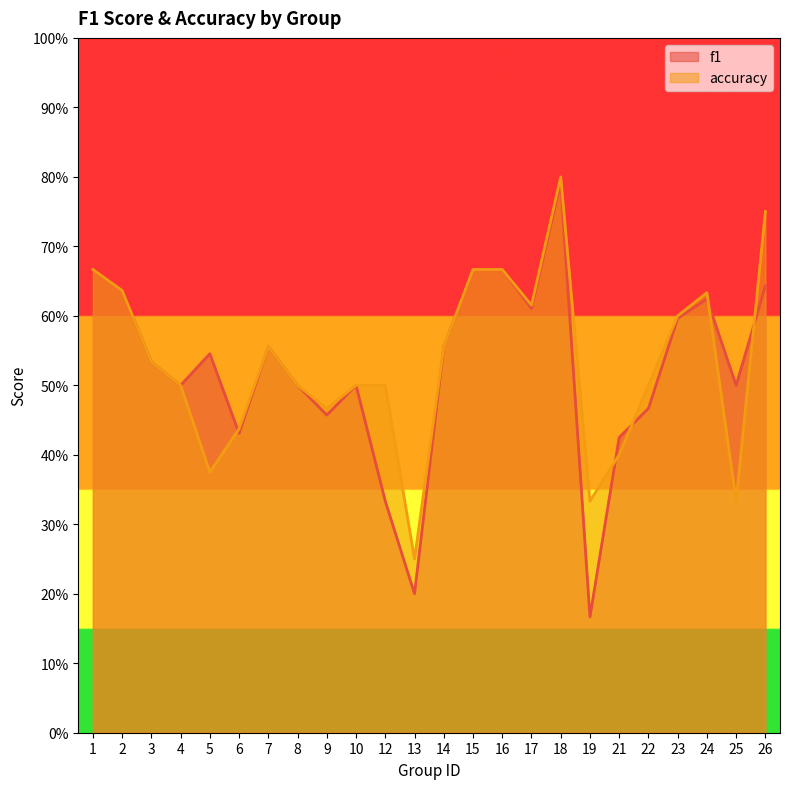

Is it true that f1 equals 0.9 at 15?

False